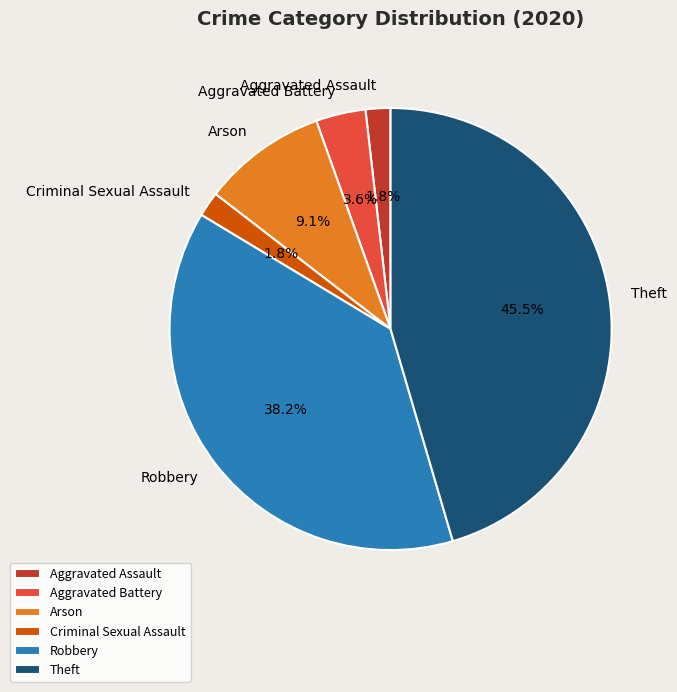

To the nearest percent, what is the difference between the largest and smallest slice percentages?

44%